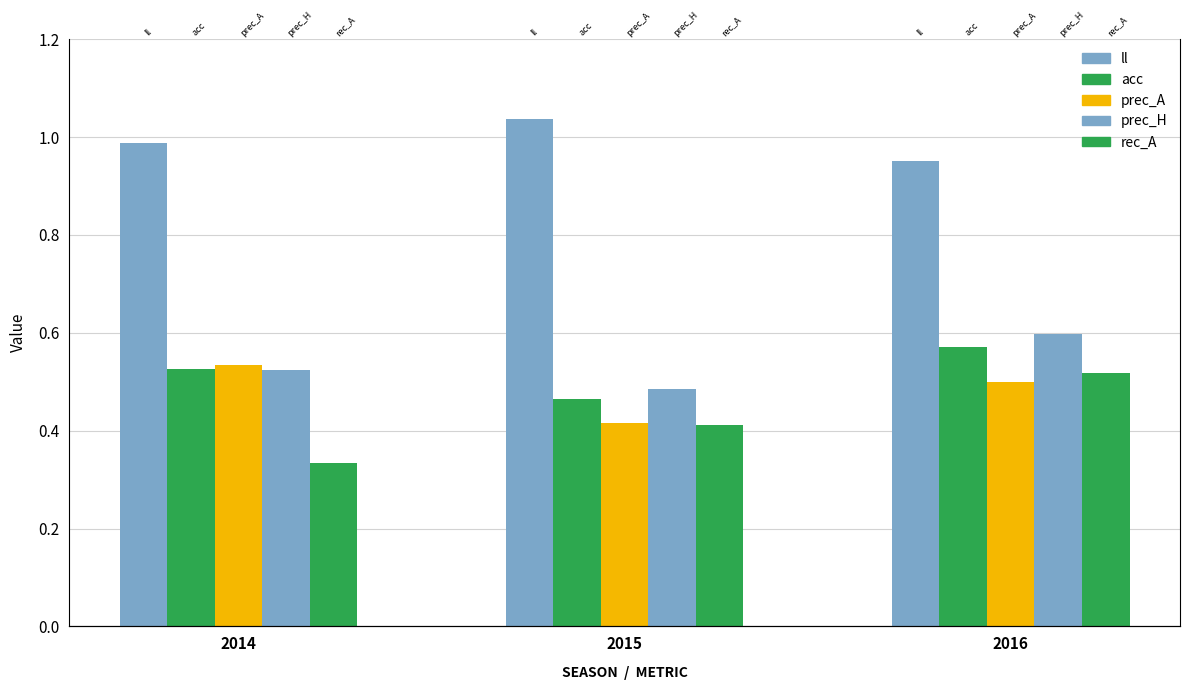

How many bars are there in each group?

5